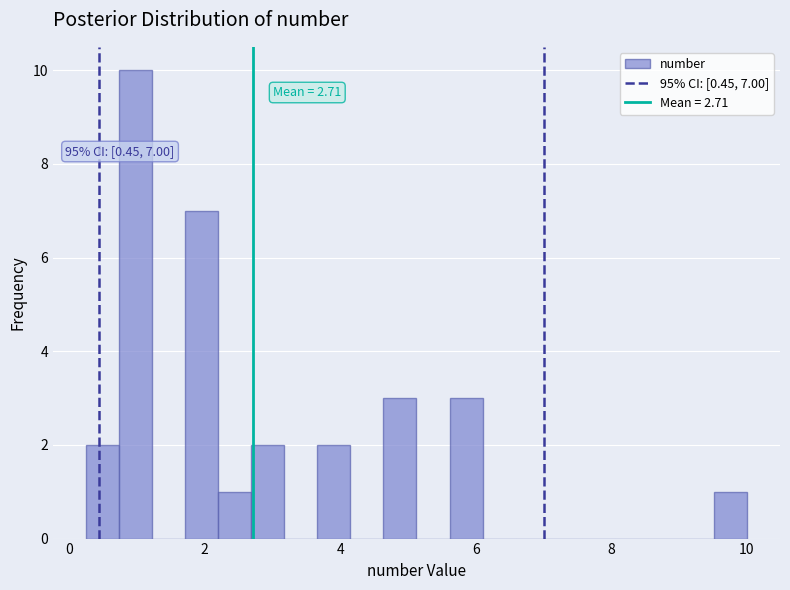

Around what value on the x-axis is the tallest bar? Give the approximate position of its centre, as read against the axis.

1.0